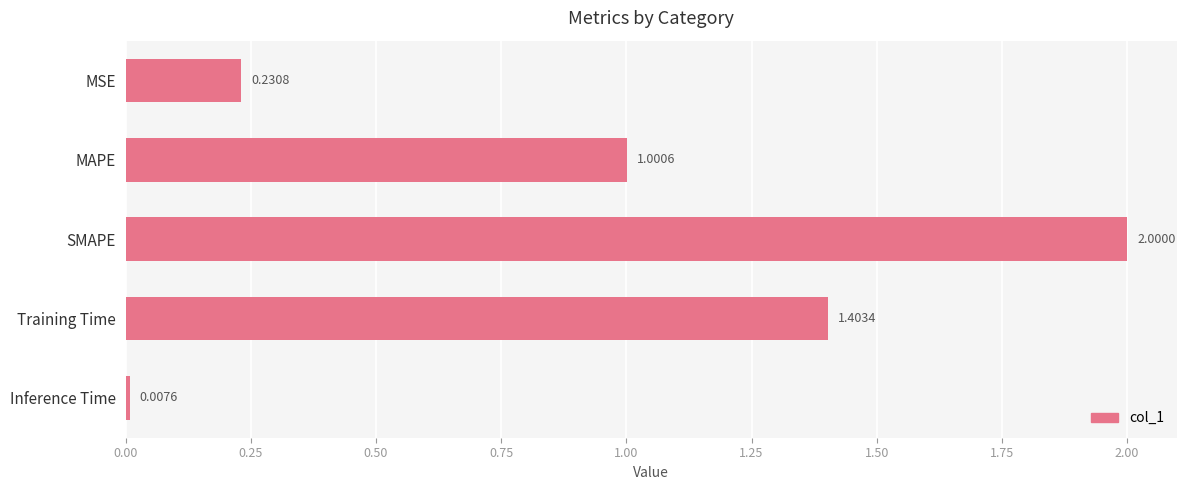

What is the label of the 4th bar from the top?

Training Time